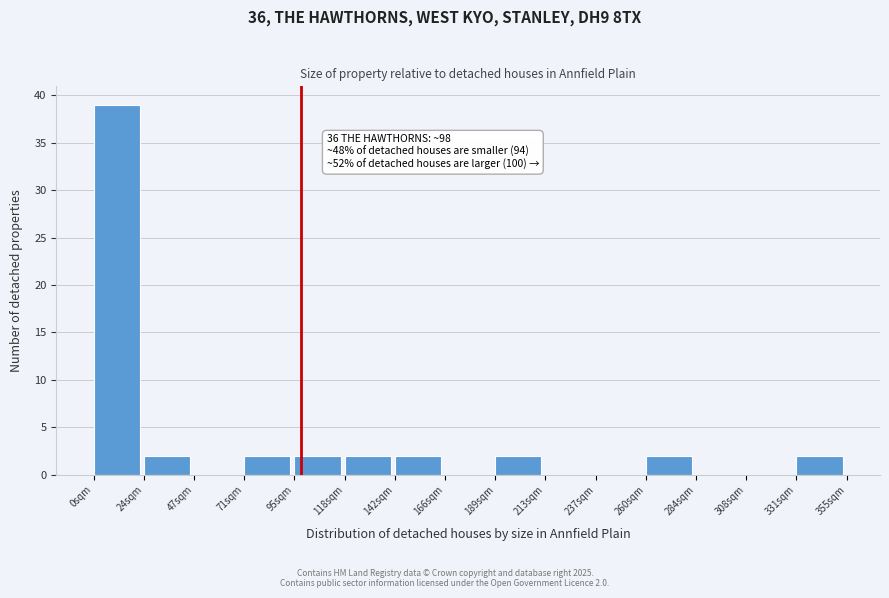

Which range on the x-axis has the tallest bar?

0 to 25